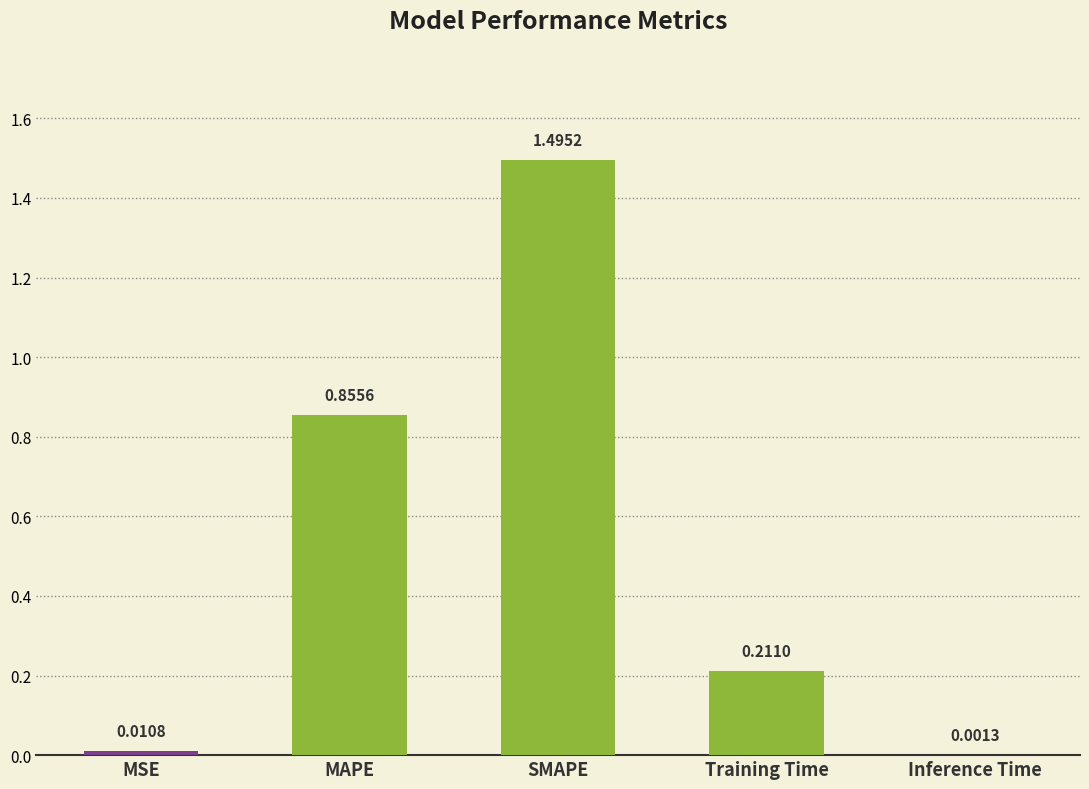

Where is the data nearest to the value 0?

Inference Time